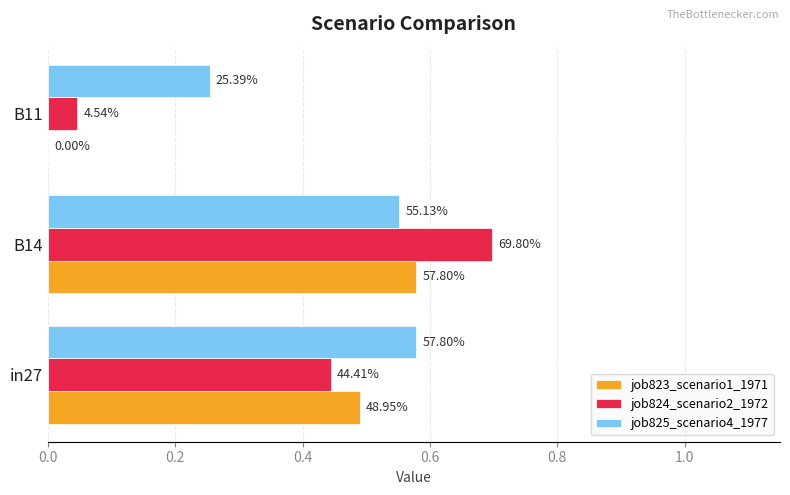

Which series has the largest total across all categories?

job825_scenario4_1977